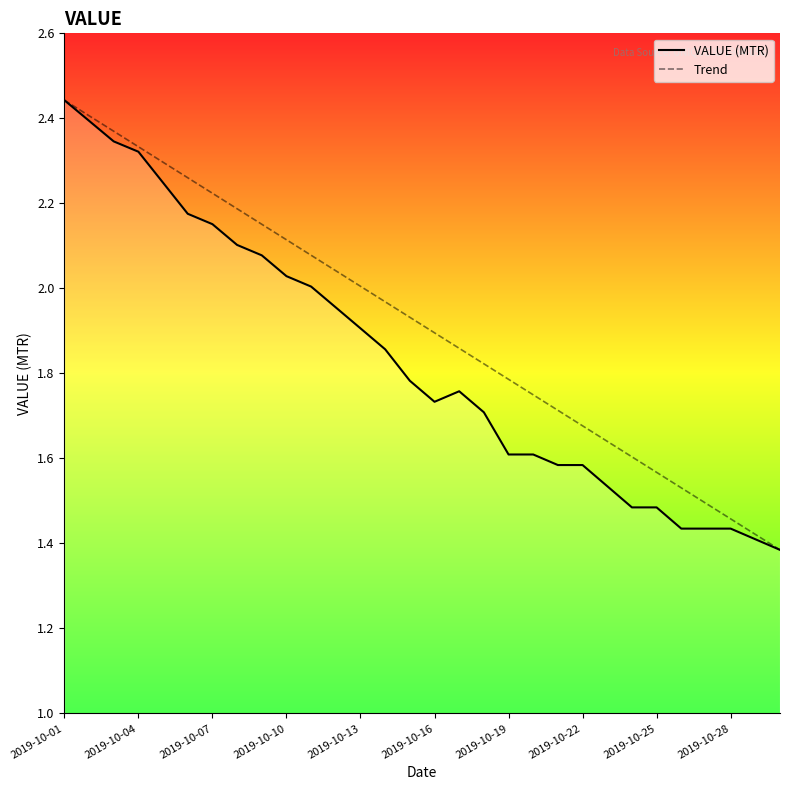

Reading right to left, transcribe all the data shown in this chart.

1.4	1.4	1.4	1.4	1.4	1.5	1.5	1.5	1.6	1.6	1.6	1.6	1.7	1.8	1.7	1.8	1.9	1.9	2.0	2.0	2.0	2.1	2.1	2.2	2.2	2.2	2.3	2.3	2.4	2.4